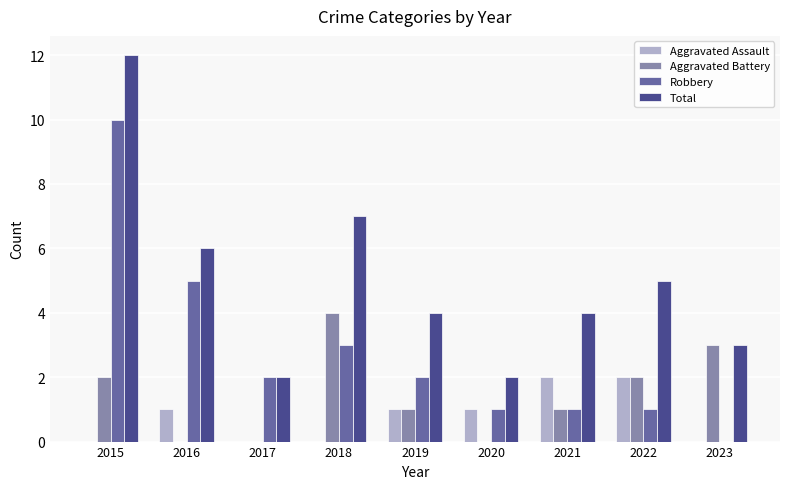

Which series changed the most between 2016 and 2022?

Robbery